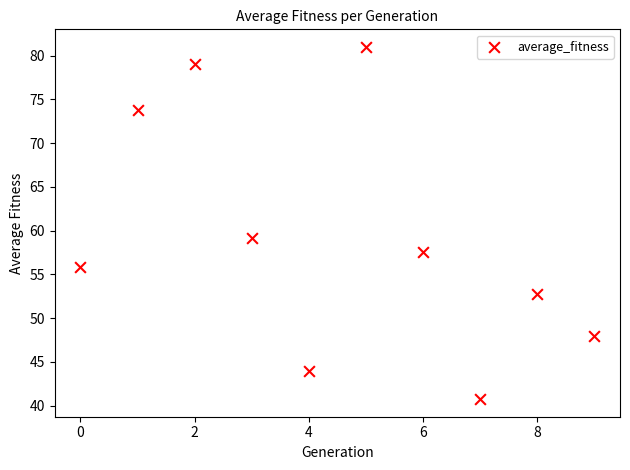

What Y value in the scatter plot is closest to 60?

59.2